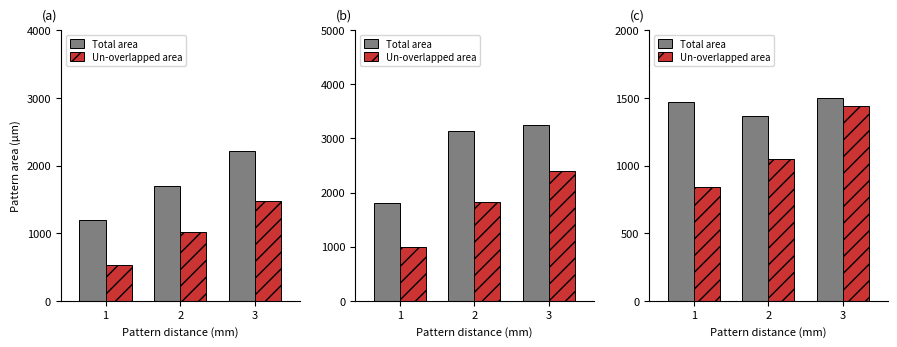

At which label does Total area first exceed 1470?

3